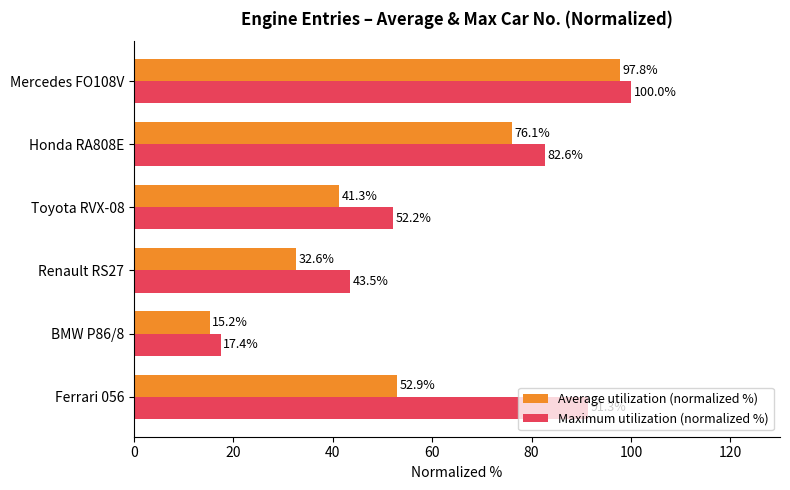

At which label is Maximum utilization (normalized %) closest to 58?

Toyota RVX-08